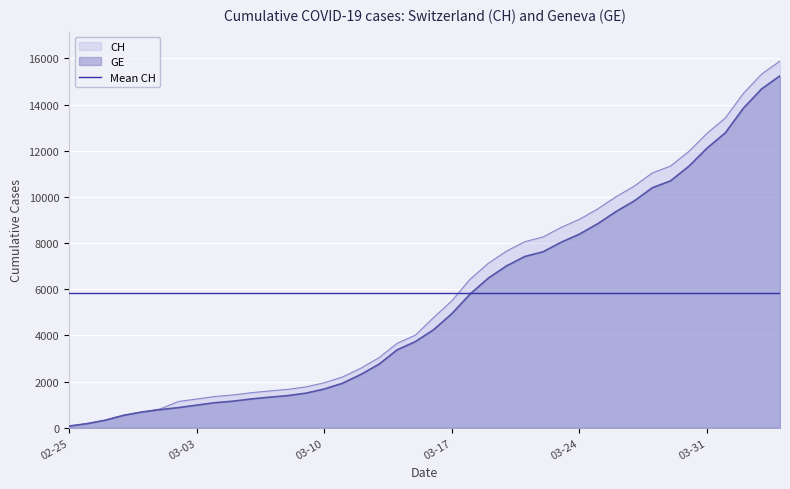

What is the value of the CH point at the 25th from the left?

7654